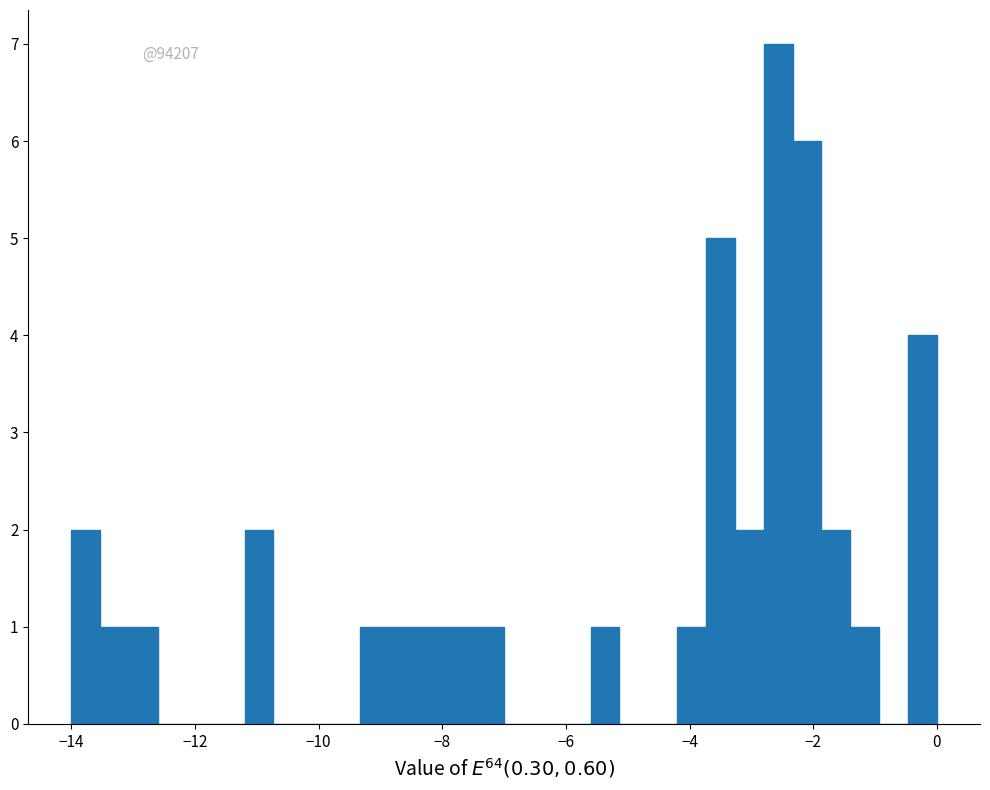

Read against the x-axis, roughly where is the centre of the tallest bar?

-2.6